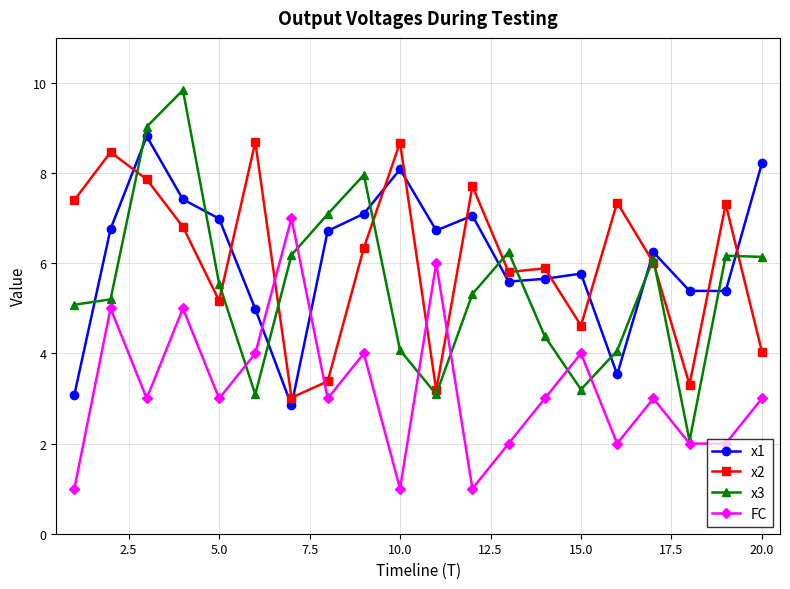

Which series ends up on top after the final intersection of x1 and x3?

x1